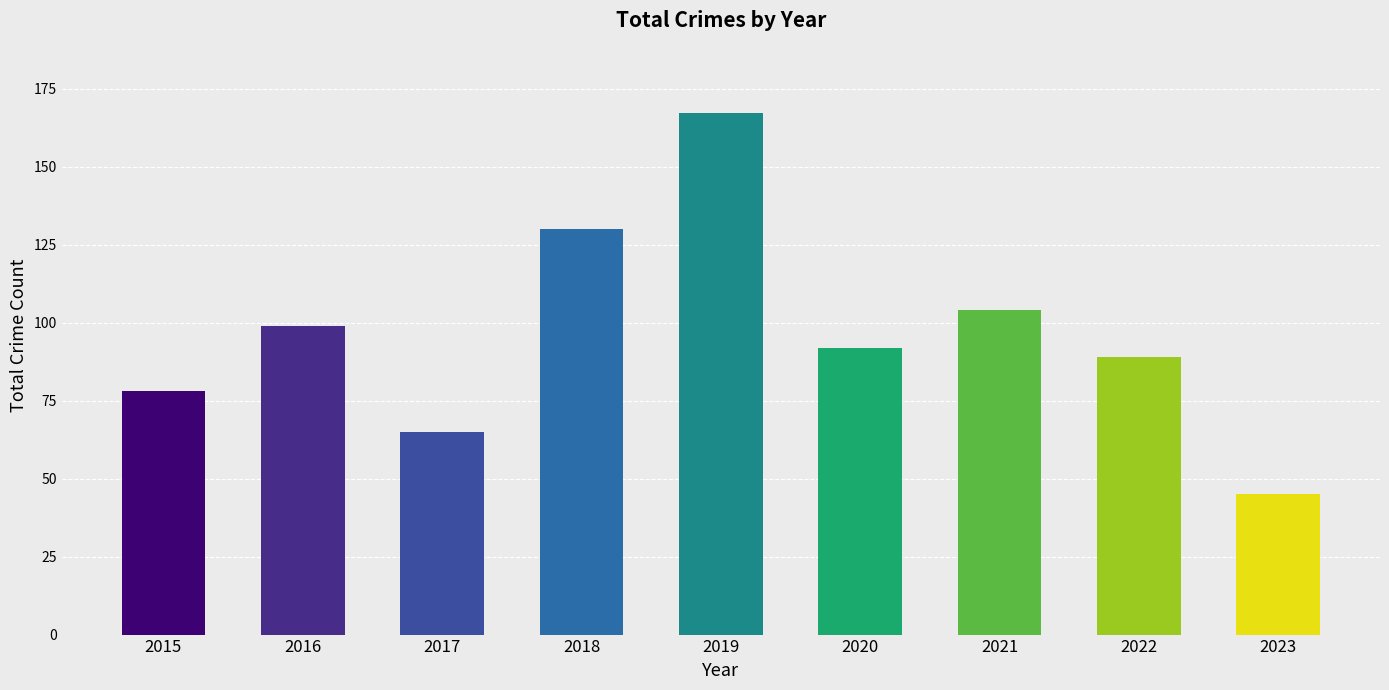

The value at 2023 is 45. True or false?

True